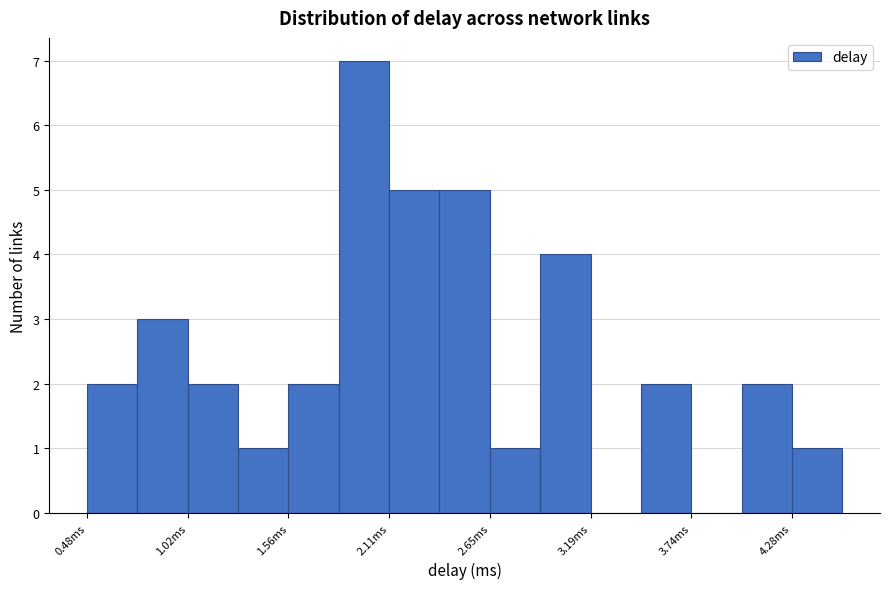

Read against the x-axis, roughly where is the centre of the tallest bar?

2.0